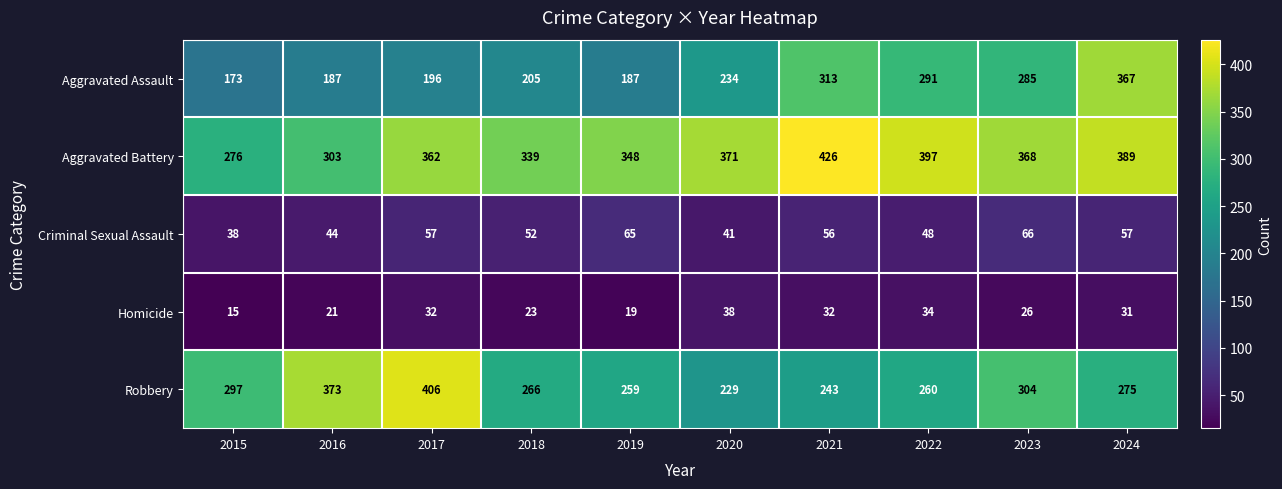

What is the smallest value displayed?

15